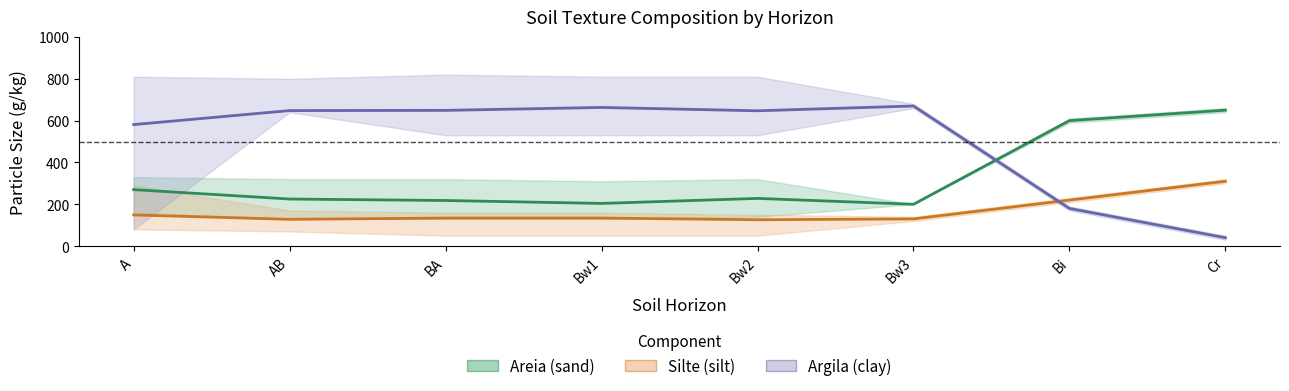

Reading left to right, what are all the values shown in this chart?

Areia (sand): 270	225	218	204	228	200	600	650
Silte (silt): 149	128	134	134	126	130	220	310
Argila (clay): 581	648	649	663	647	670	180	40